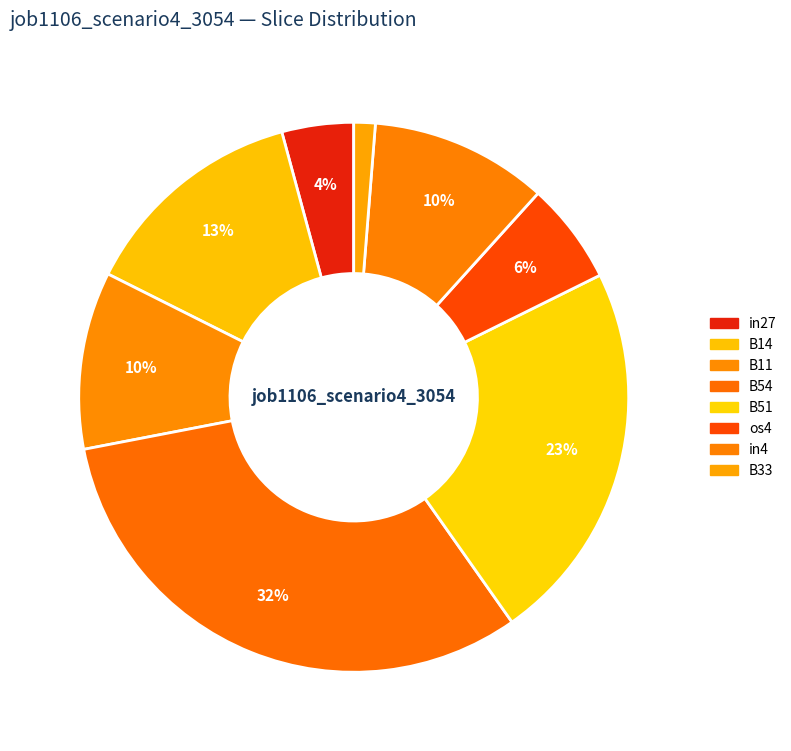

The B51 slice represents 23% of the pie. True or false?

True